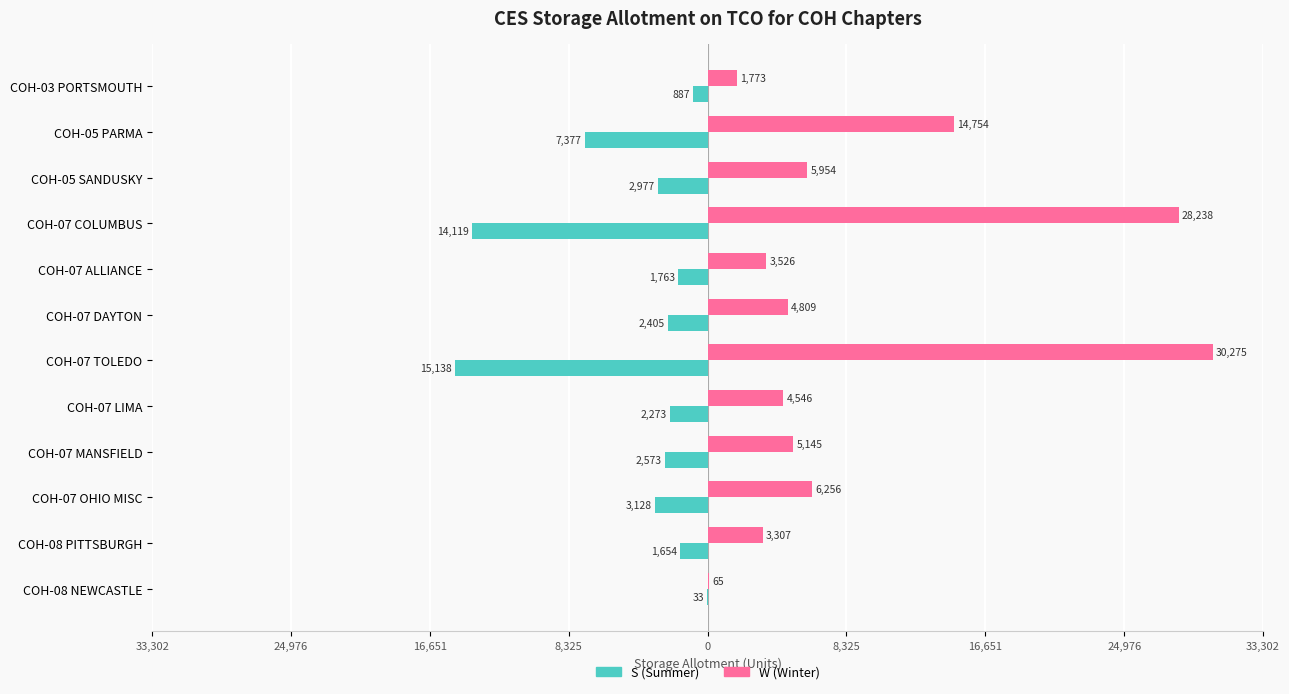

What are all the series names shown in the legend?

S (Summer), W (Winter)